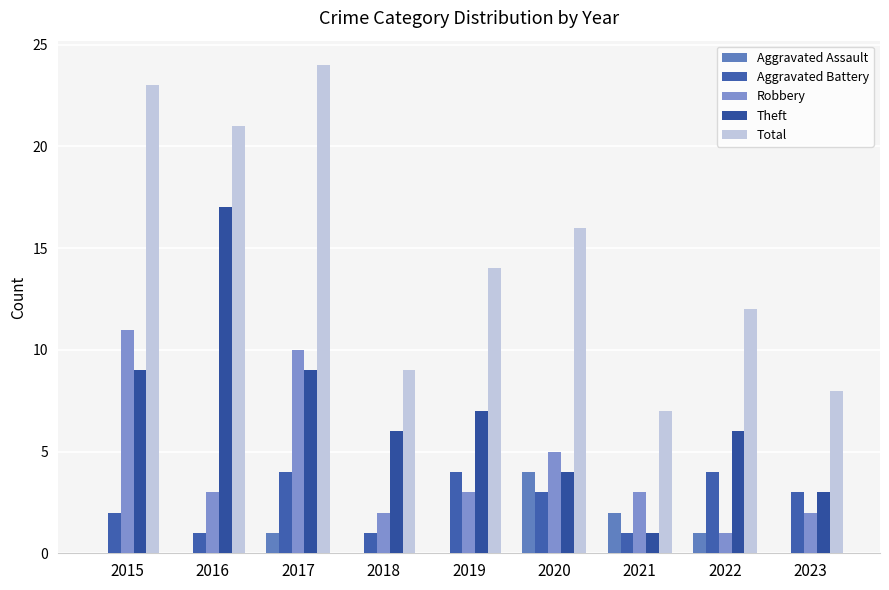

Which has a higher value, 2022 or 2019?

2022